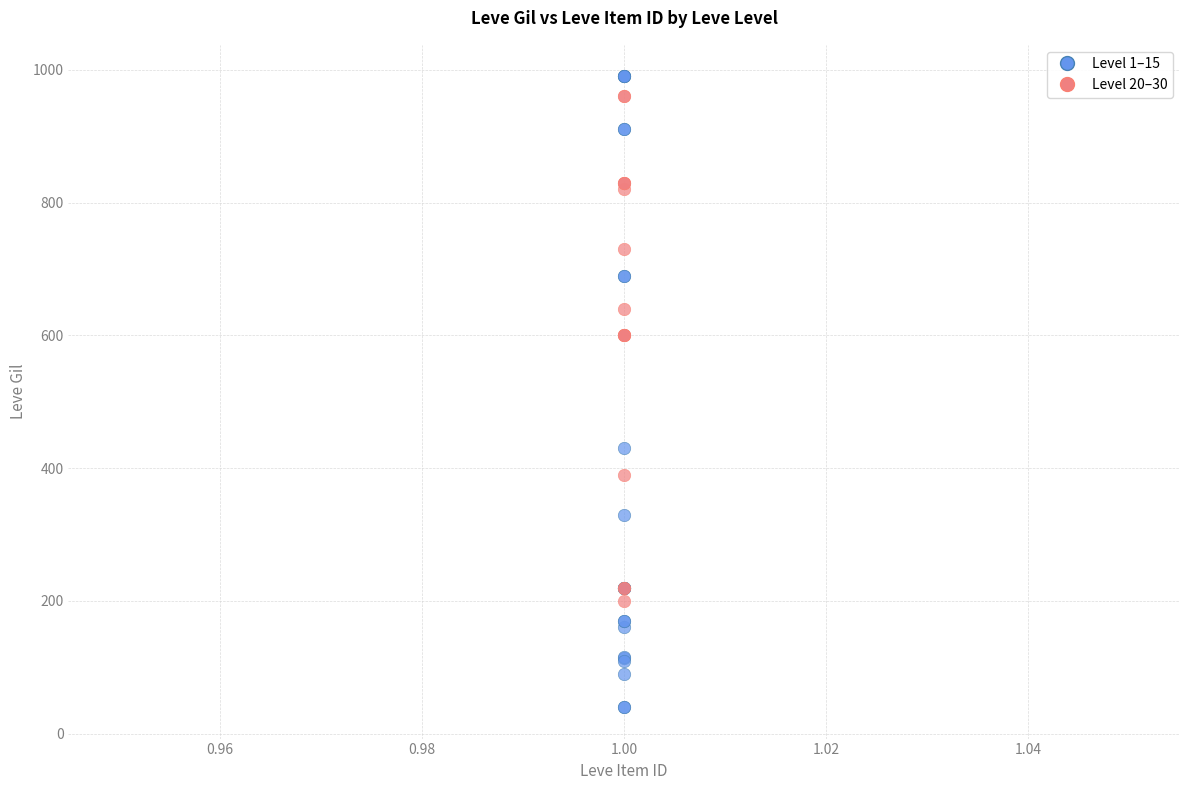

What are all the series names shown in the legend?

Level 1–15, Level 20–30